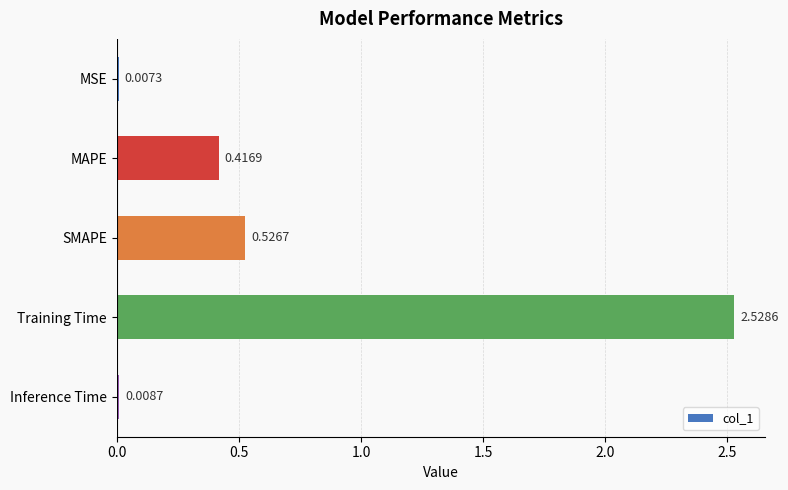

At which label is the value closest to 1?

SMAPE